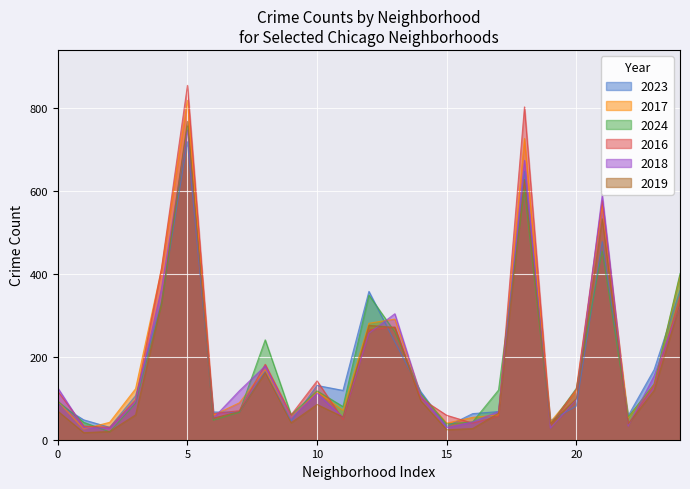

Which series has the widest spread of values?

2016